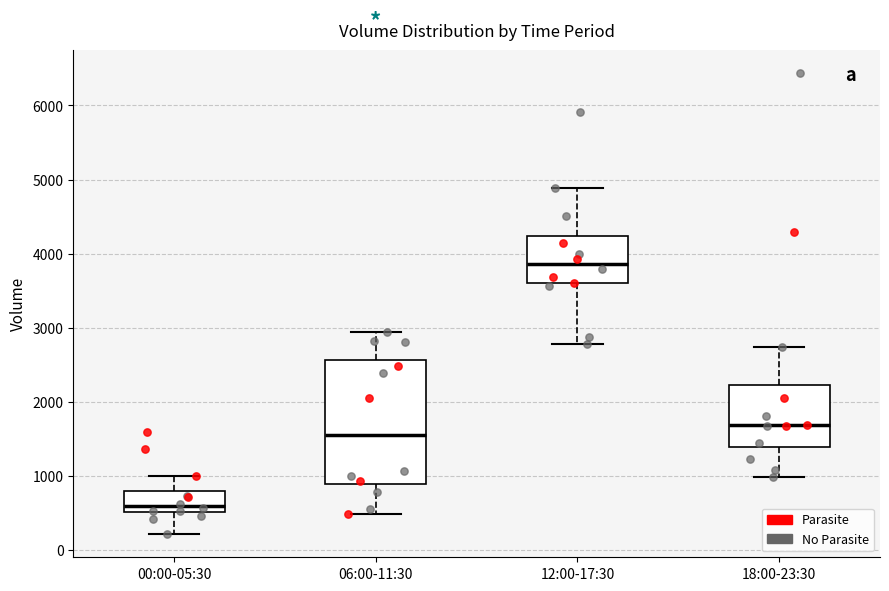

Reading left to right, read every box against the y-axis: the position of its median line, the range the box covers, and the ends of its whiskers. The values are not printed on the chart, so give them approximately, as read against the axis.

00:00-05:30: median 600, box 500 to 800, whiskers 200 to 1000
06:00-11:30: median 1600, box 900 to 2600, whiskers 500 to 3000
12:00-17:30: median 3900, box 3600 to 4200, whiskers 2800 to 4900
18:00-23:30: median 1700, box 1400 to 2200, whiskers 1000 to 2700